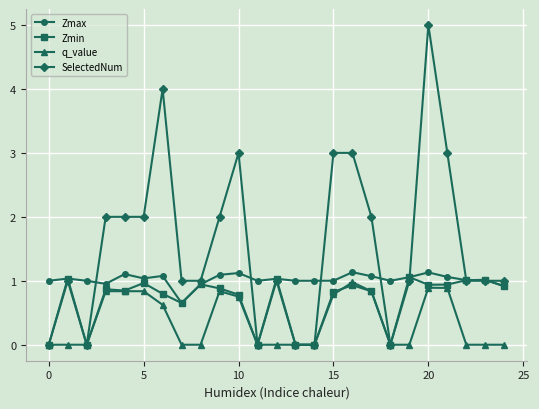

Which series has the largest total across all categories?

SelectedNum